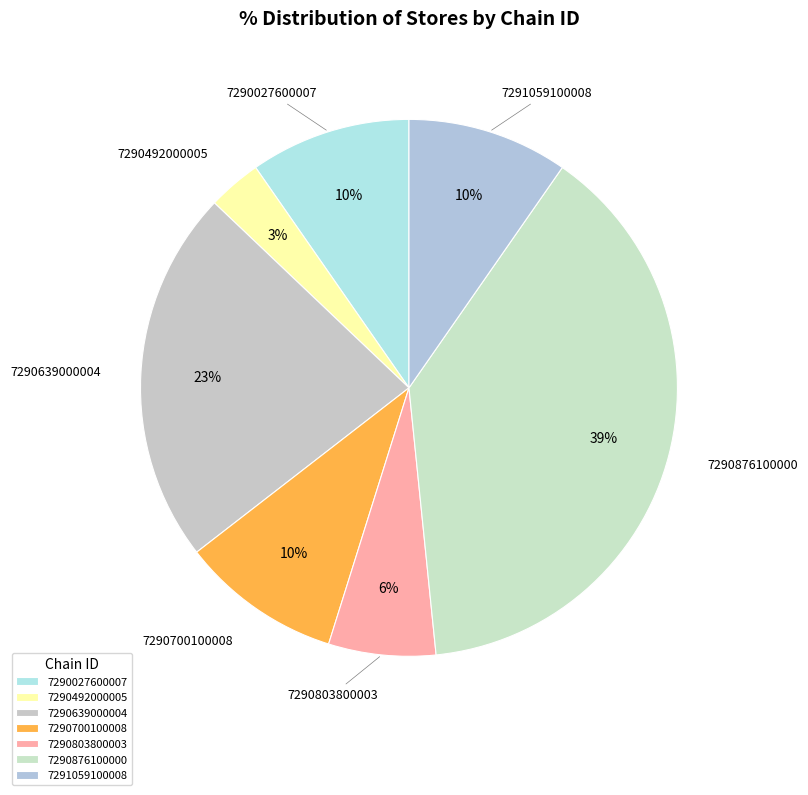

Which has a higher value, 7290700100008 or 7290803800003?

7290700100008